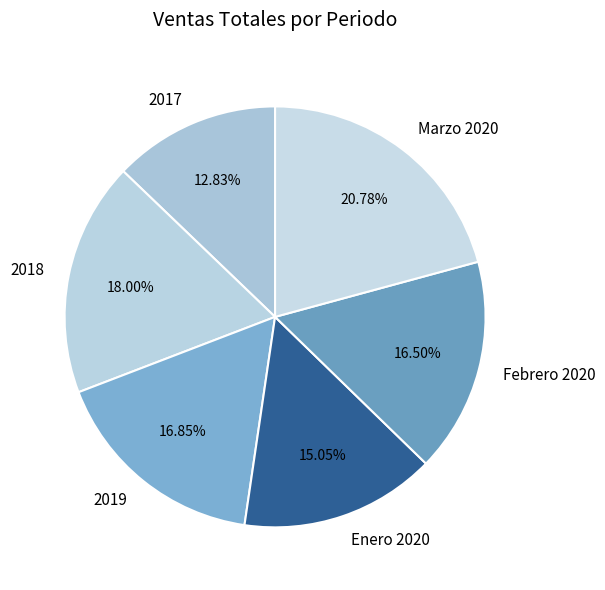

To the nearest percent, what is the difference between the largest and smallest slice percentages?

8%